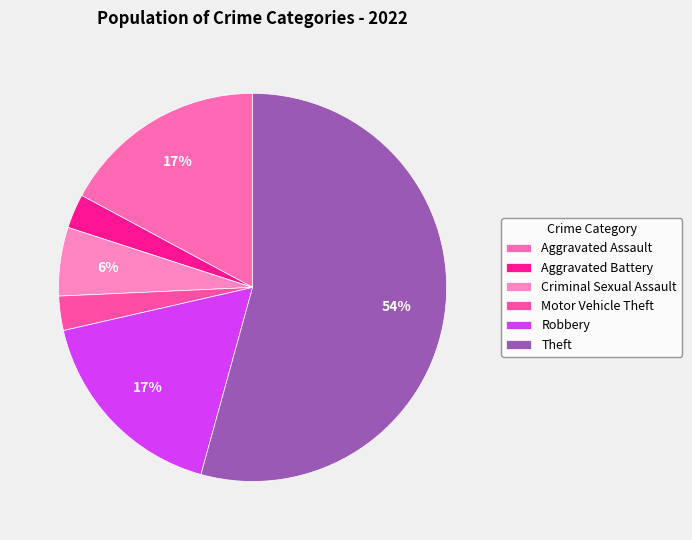

To the nearest percent, what portion does Criminal Sexual Assault represent?

6%